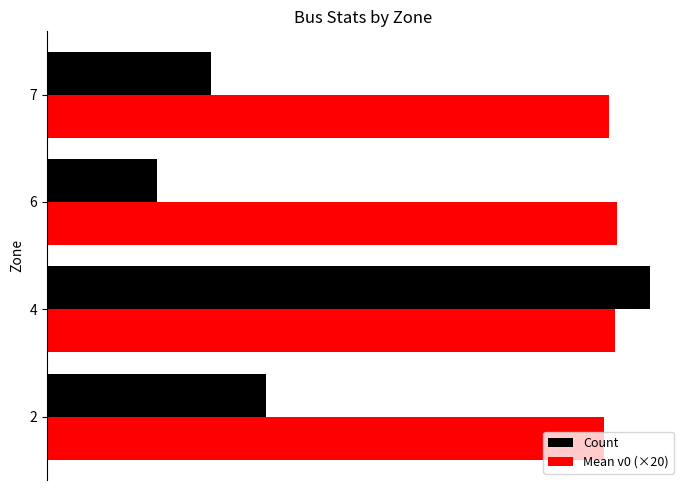

Which series has the largest range (max minus min)?

Count